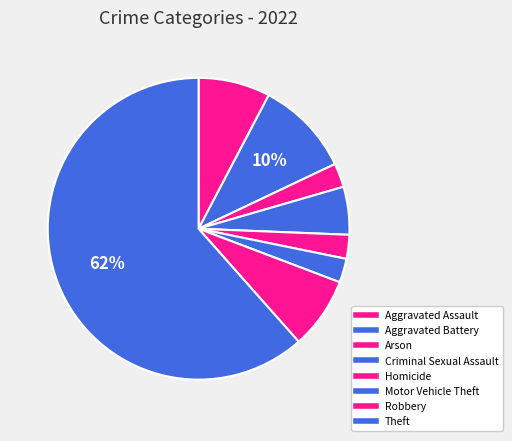

How many segments does this pie chart have?

8